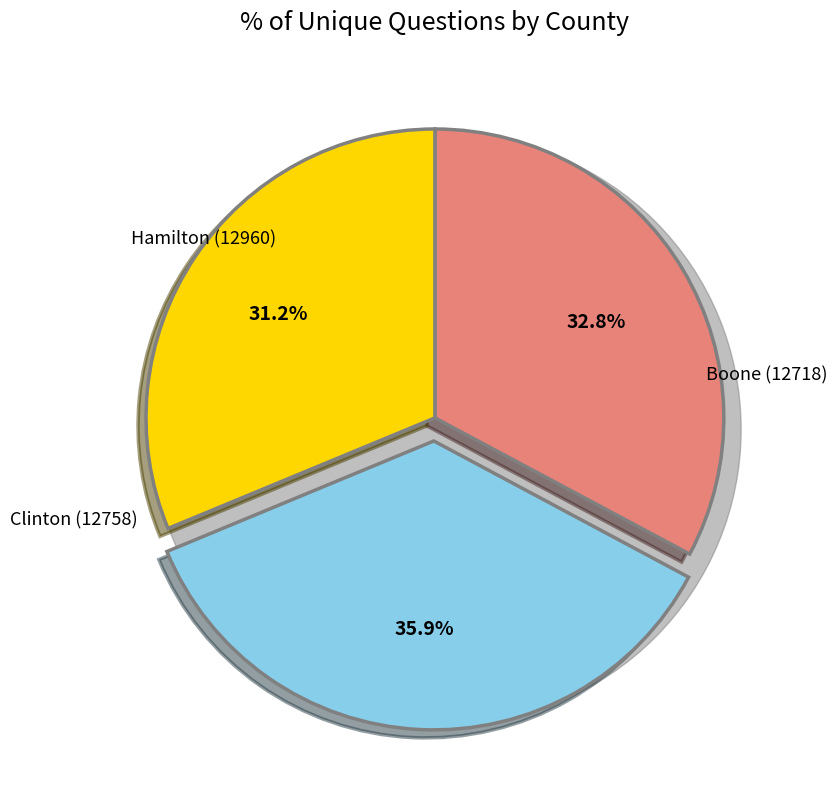

How many slices are in this pie chart?

3